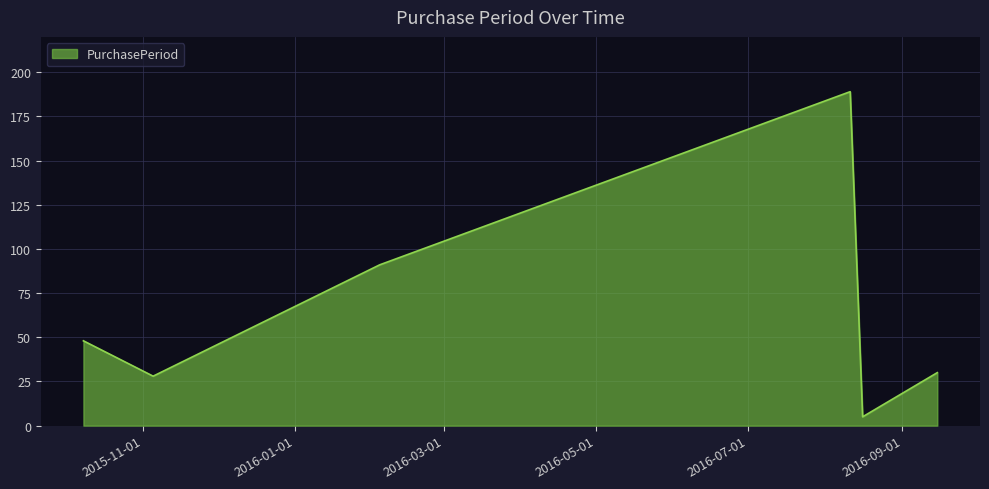

True or false: the data has more than 2 interior local peaks.

False